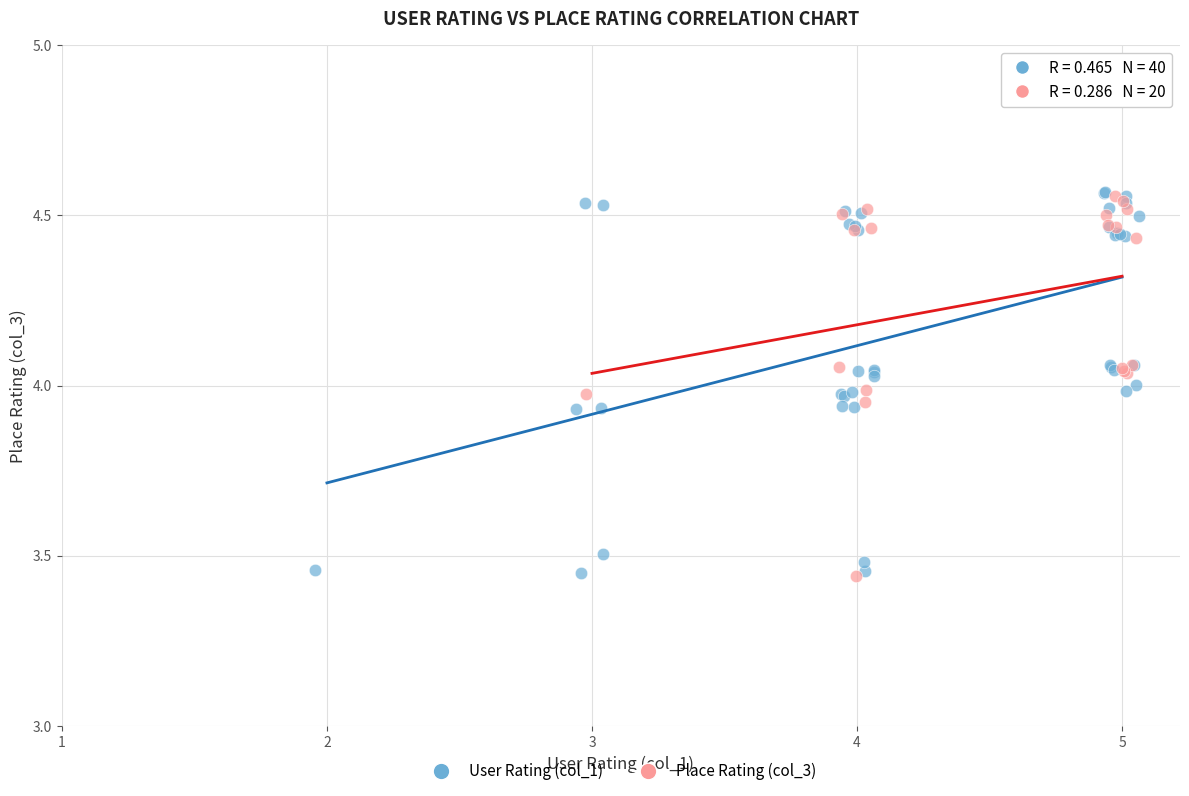

What are all the series names shown in the legend?

User Rating (col_1), Place Rating (col_3)